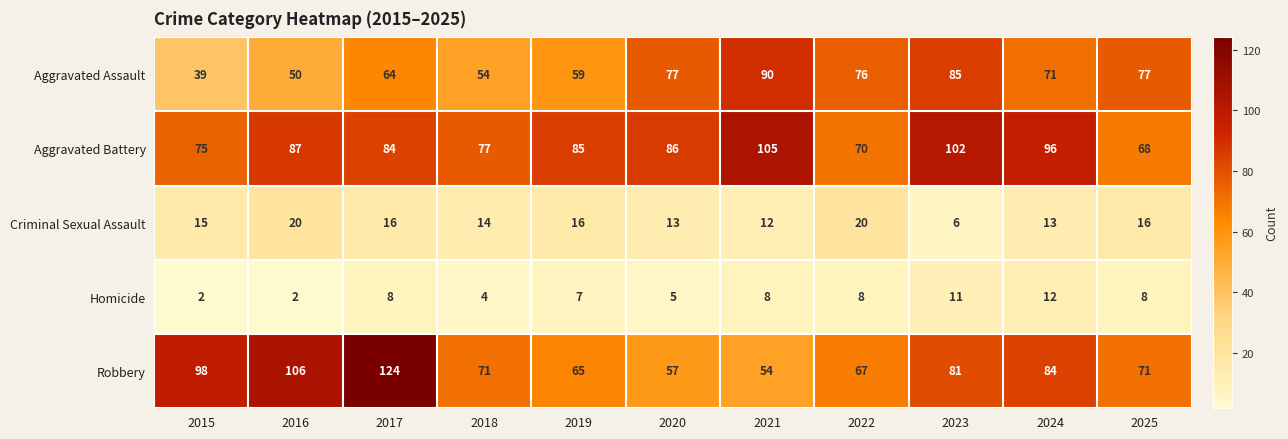

At 2022, list the series in order from largest to smallest.

Aggravated Assault, Aggravated Battery, Robbery, Criminal Sexual Assault, Homicide